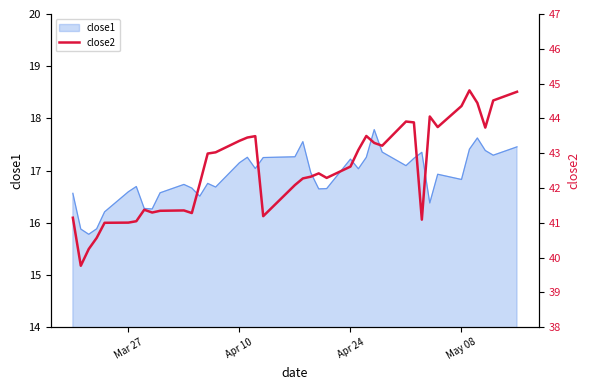

The value of close1 at Apr 24 is 24.4. True or false?

False